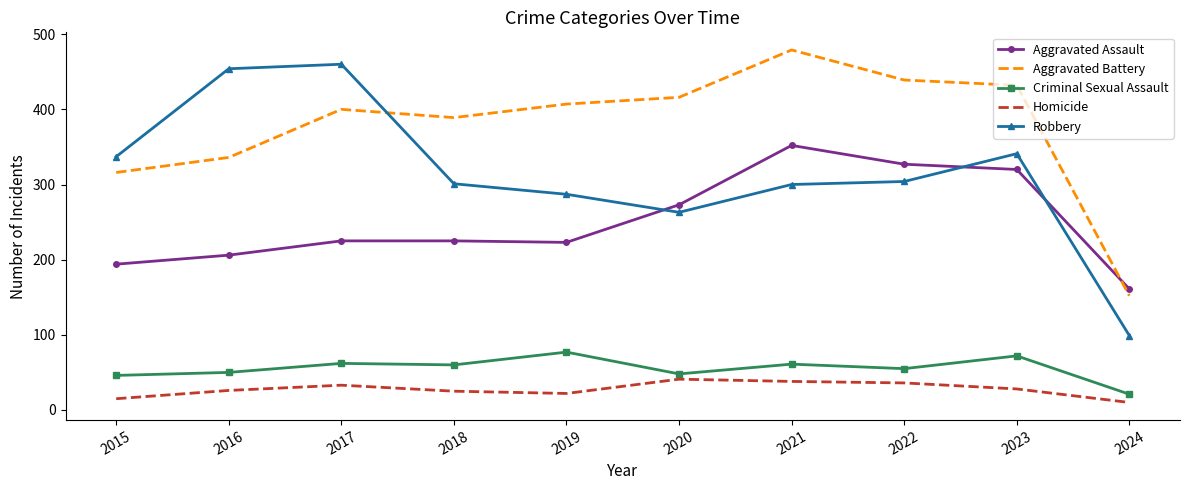

Which label corresponds to the smallest value in the chart?

2024